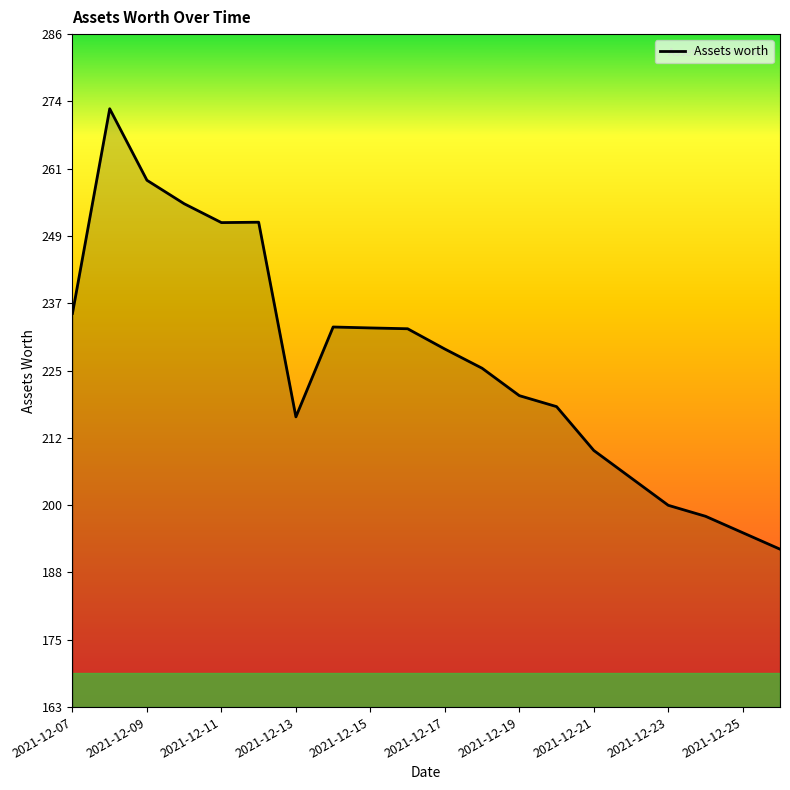

What is the minimum value shown in the chart?

192.0